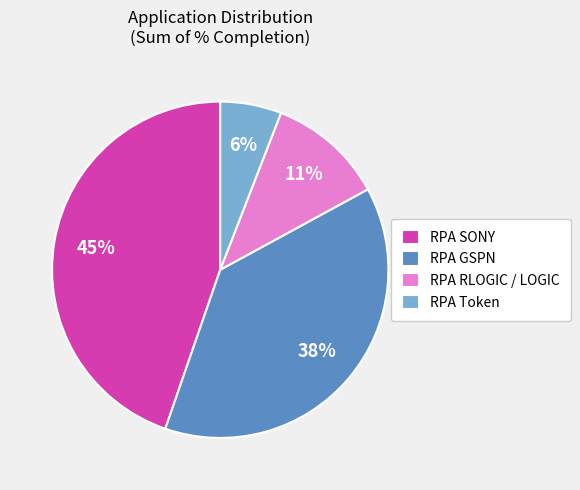

To the nearest percent, what portion does RPA GSPN represent?

38%